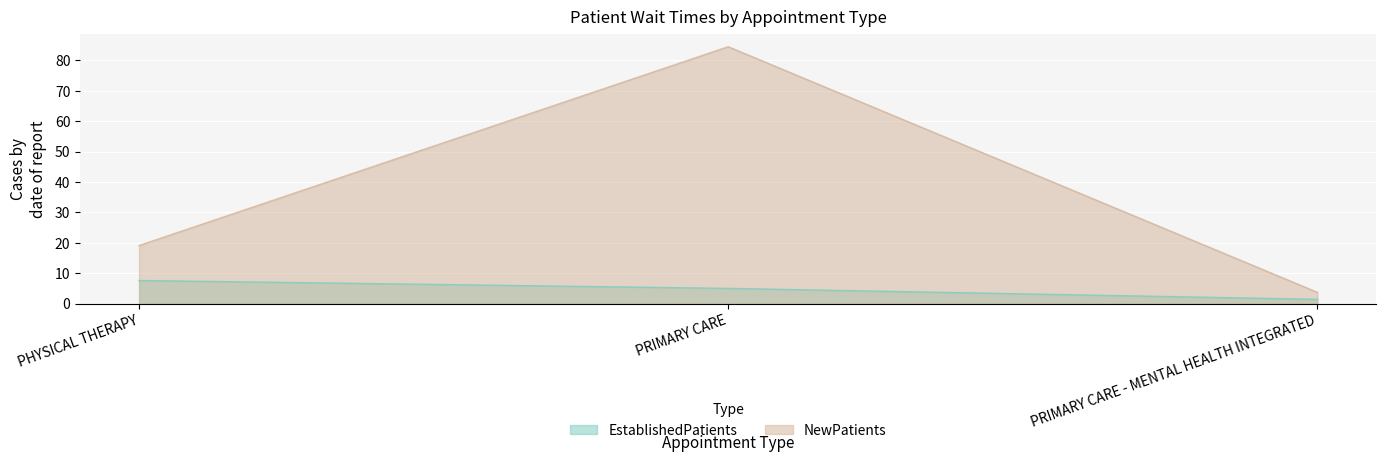

How many categories are shown in the chart?

3